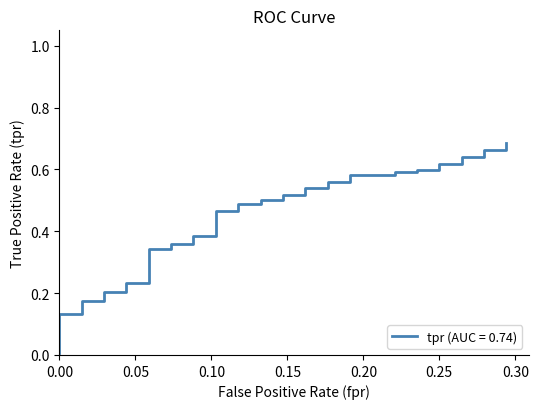

What is the value of the 33rd point from the left?

0.6